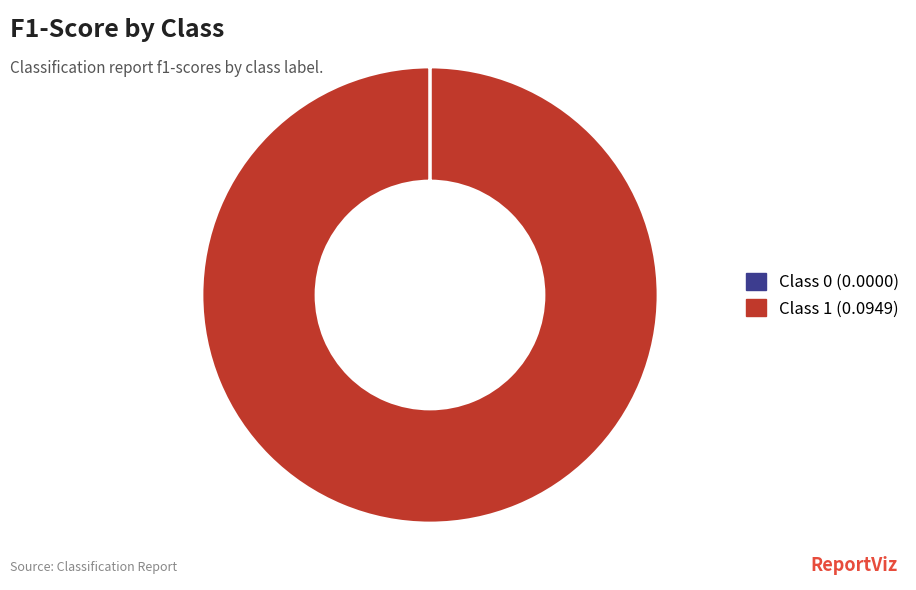

Is there a majority slice in this chart?

Yes